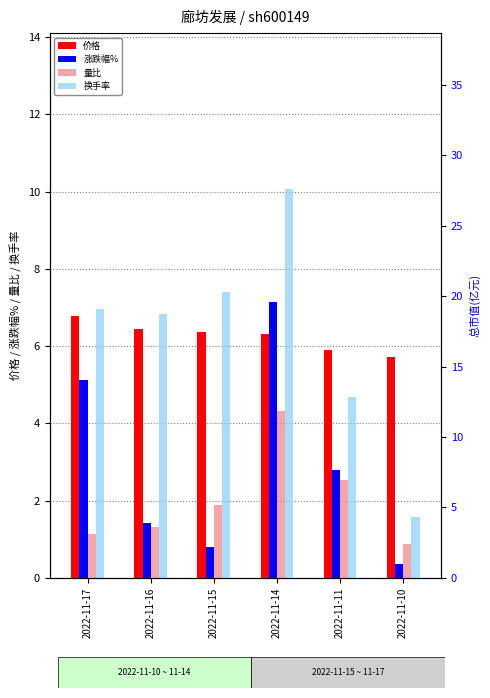

Where does the 换手率 series first go above 6?

2022-11-17